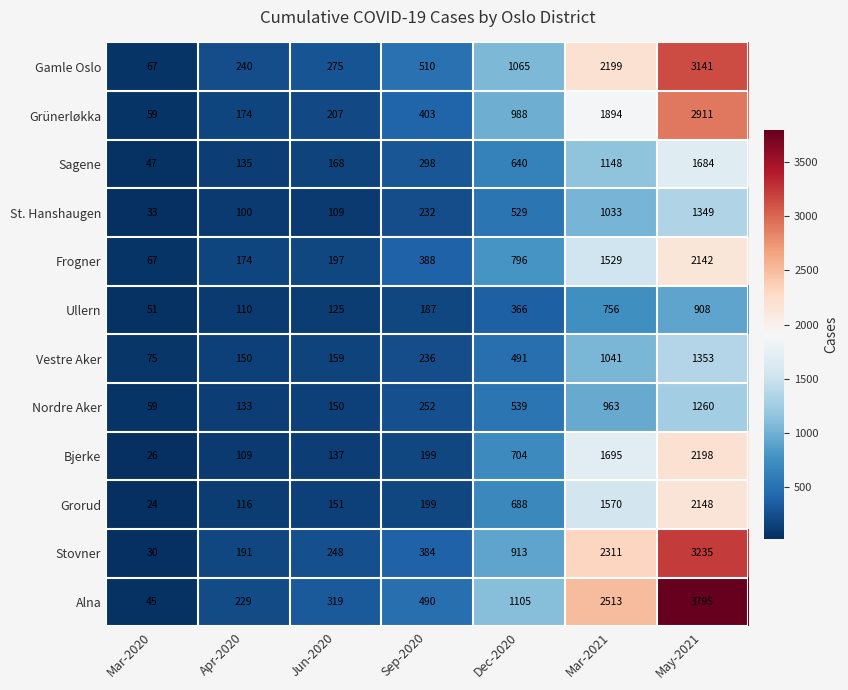

At which label is Nordre Aker closest to 659?

Dec-2020